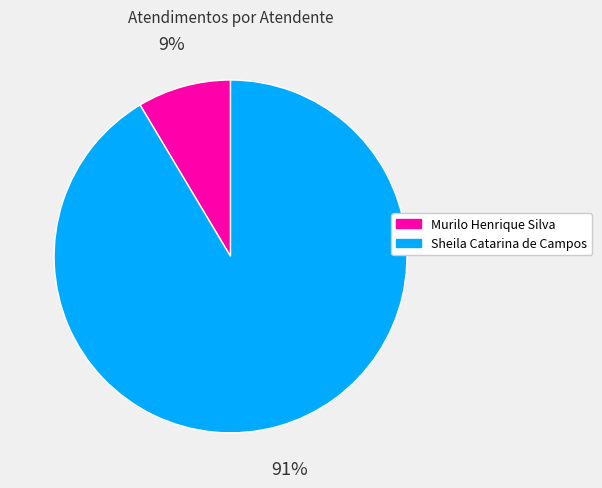

To the nearest percent, what portion does Sheila Catarina de Campos represent?

91%